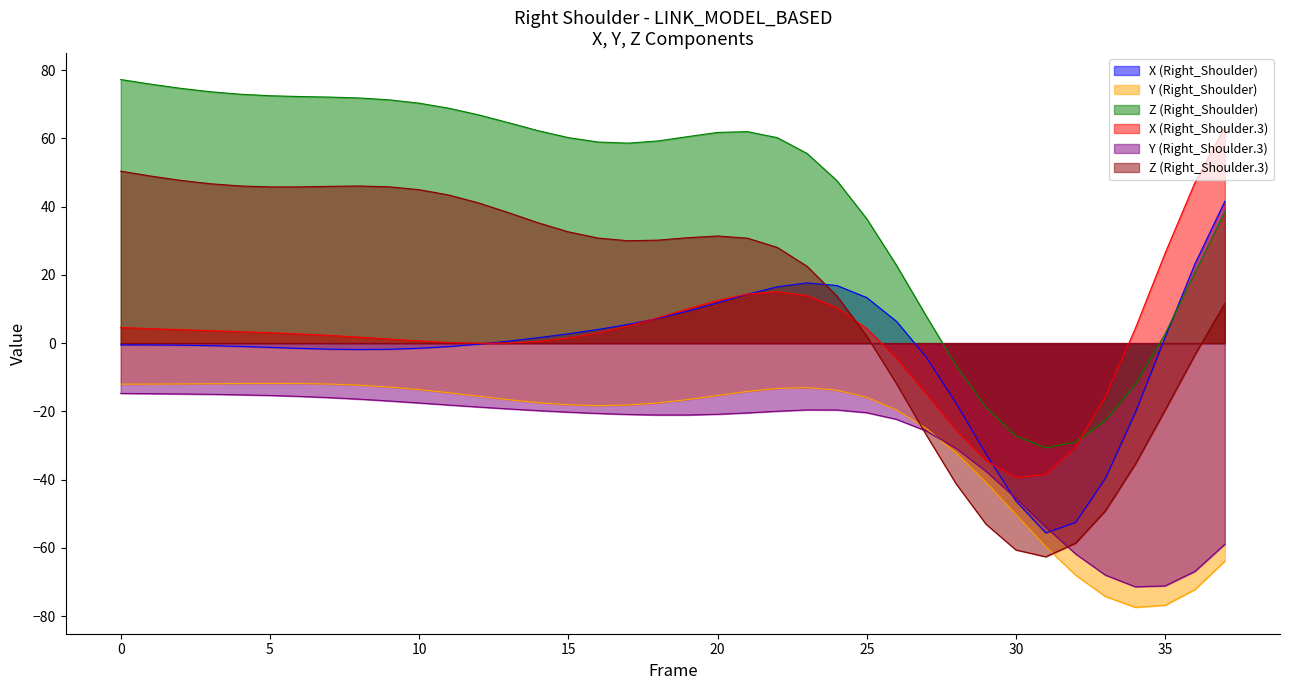

True or false: Z (Right_Shoulder.3) and Z (Right_Shoulder) cross at least once.

False